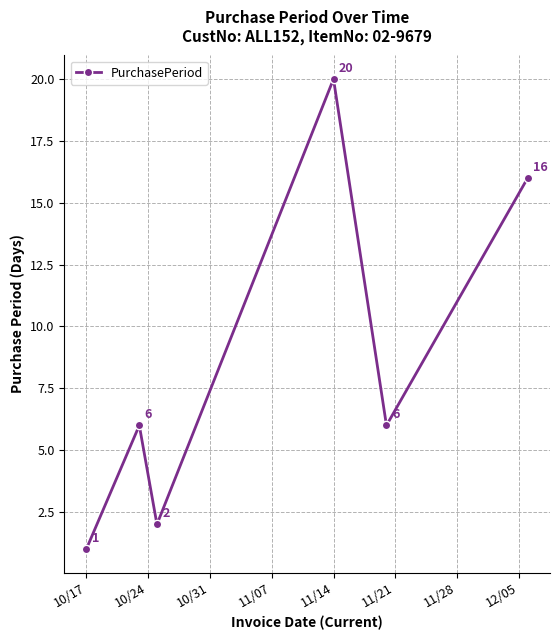

Reading left to right, what are all the values shown in this chart?

1	6	2	20	6	16